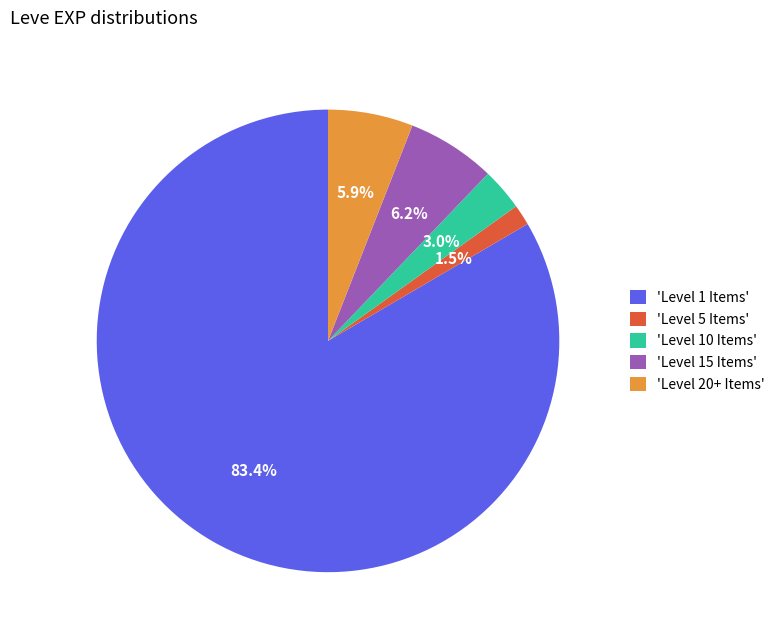

Between 'Level 5 Items' and 'Level 15 Items', which is larger?

'Level 15 Items'